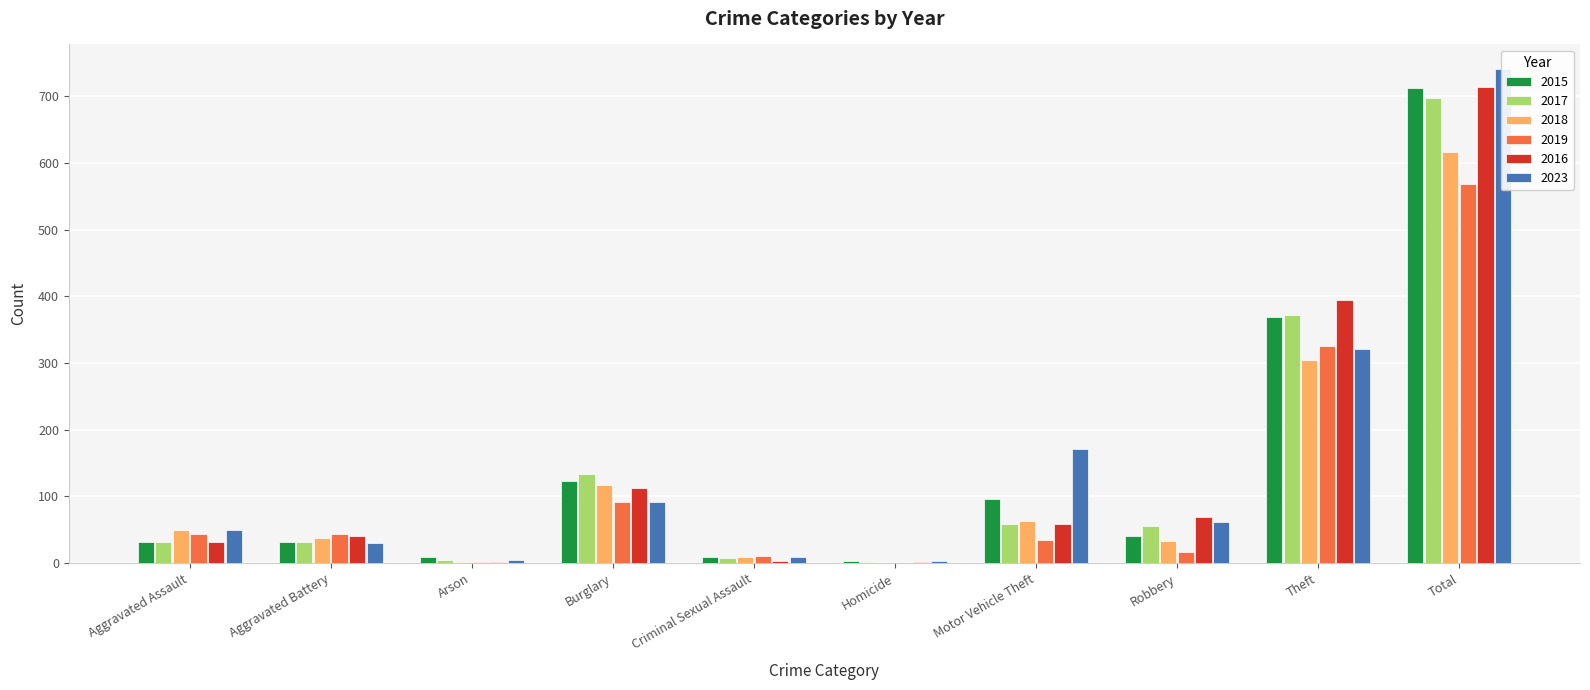

What is the label of the 2nd bar from the right?

Theft